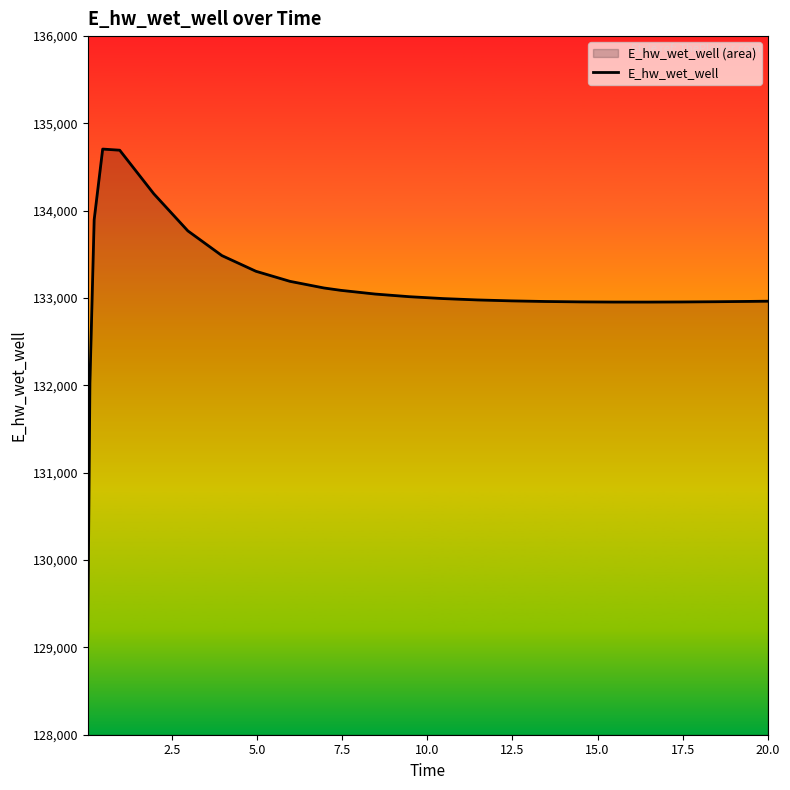

What is the difference between the maximum and minimum values?

5606.9